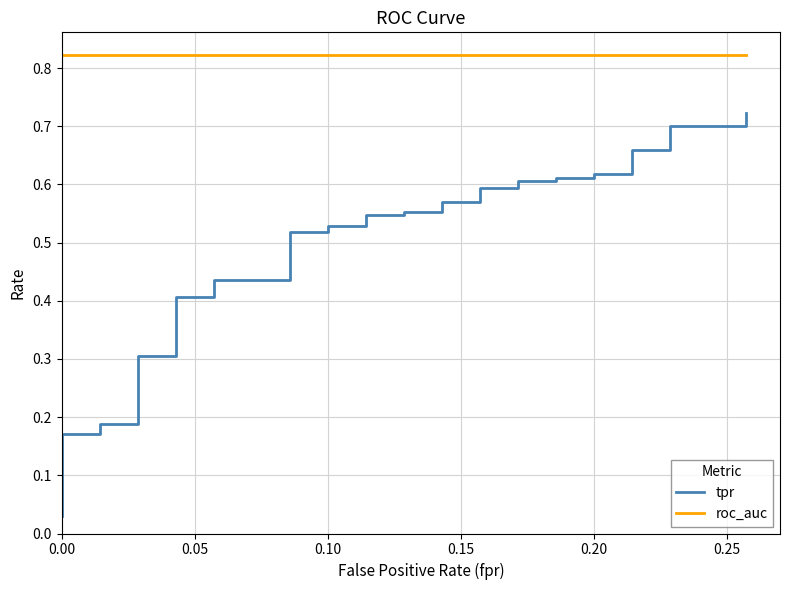

What is the difference between the second highest and minimum values in the tpr series?

0.7